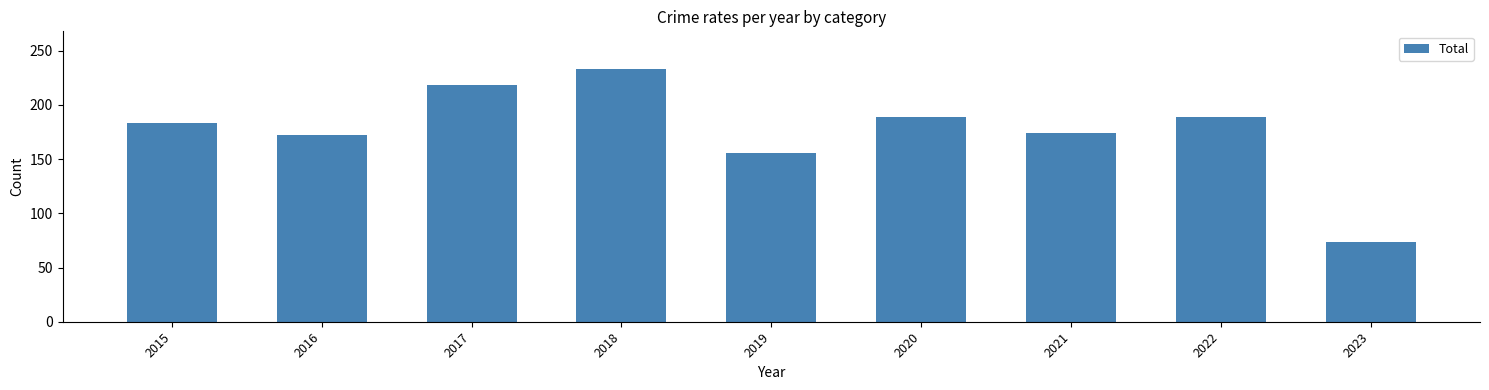

Reading left to right, extract all data points from this chart.

2015=183	2016=172	2017=218	2018=233	2019=156	2020=189	2021=174	2022=189	2023=74